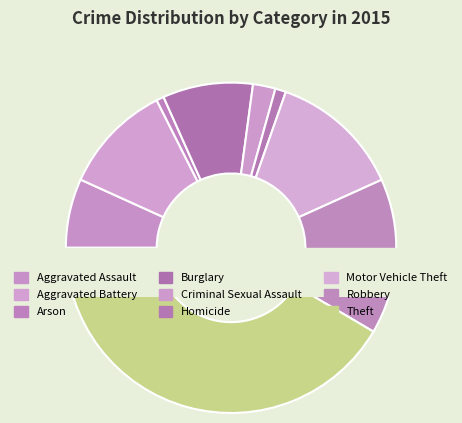

What portion of the pie excludes Aggravated Assault?

93.2%